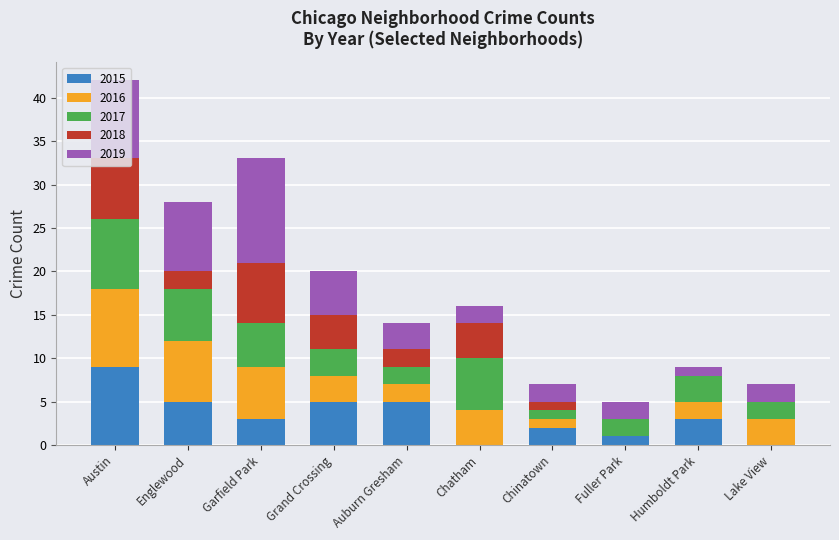

Where does the 2015 series first go above 3?

Austin